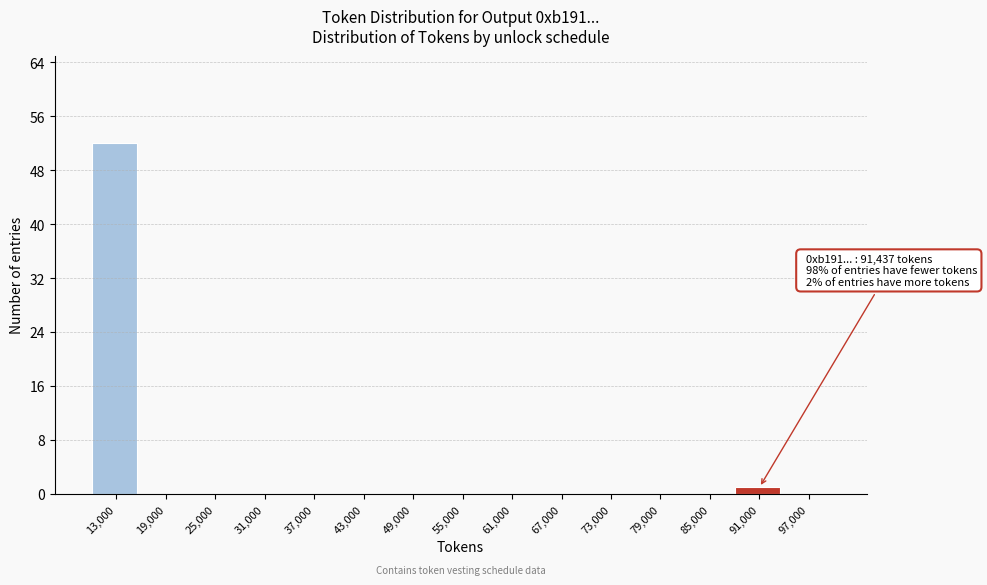

Which range on the x-axis has the tallest bar?

10000 to 16000